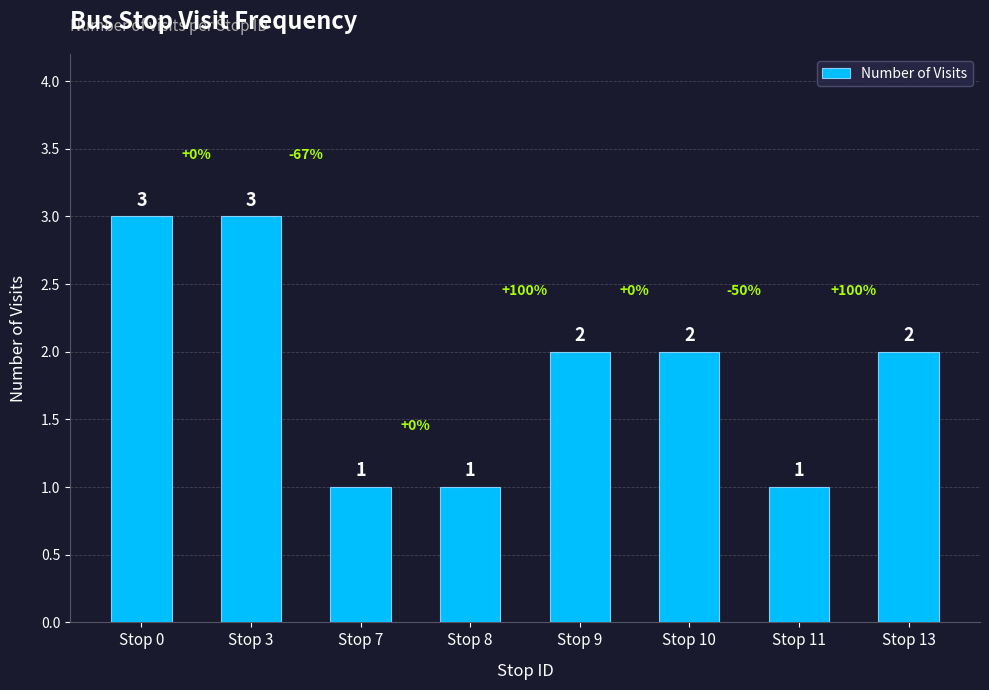

The chart shows a value of 1 at Stop 8. True or false?

True